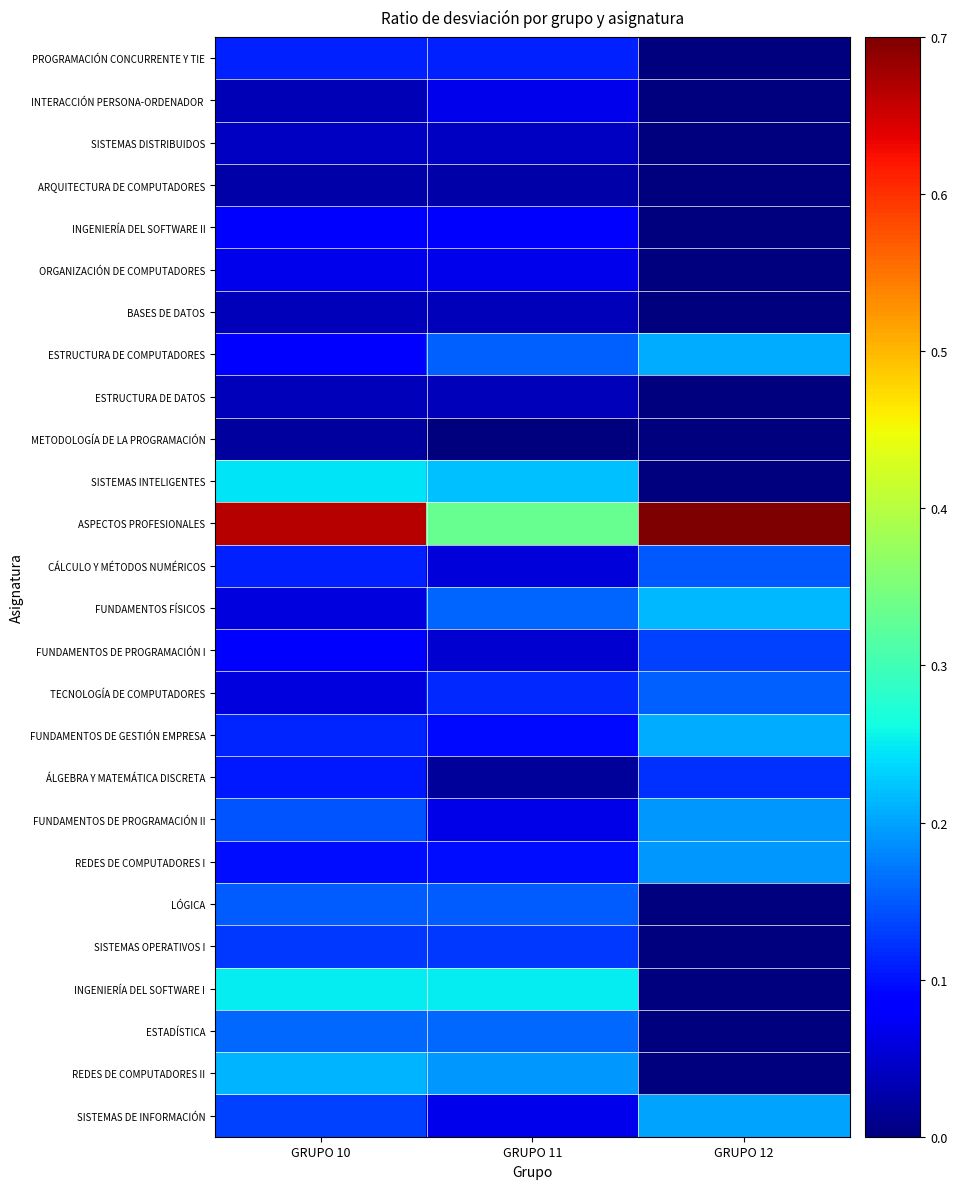

Which series has the largest range (max minus min)?

ASPECTOS PROFESIONALES